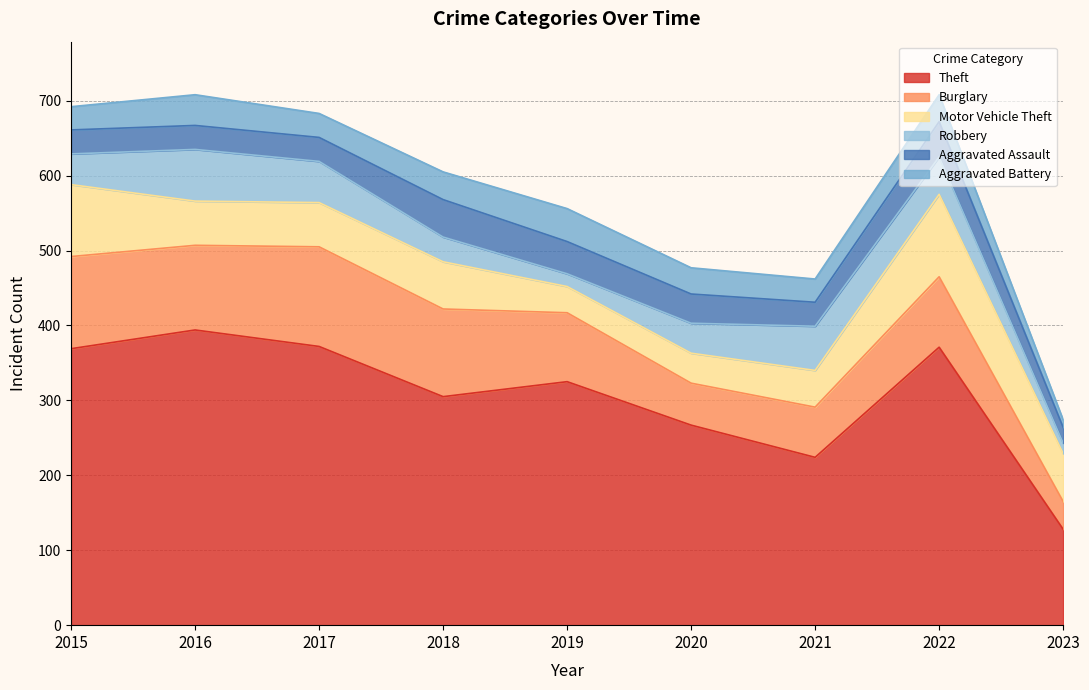

True or false: Burglary and Robbery cross at least once.

False